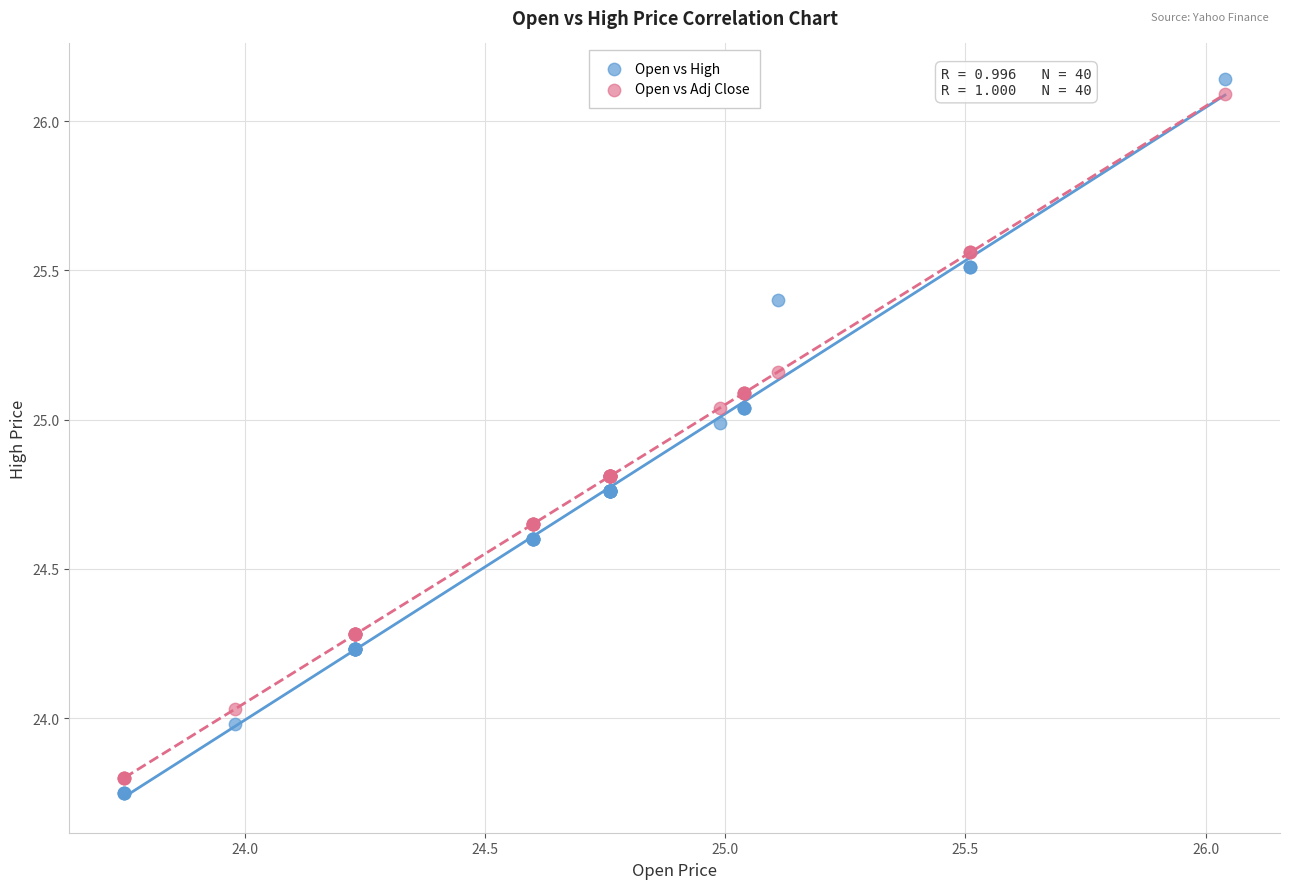

Which series contains the lowest Y value?

Open vs High